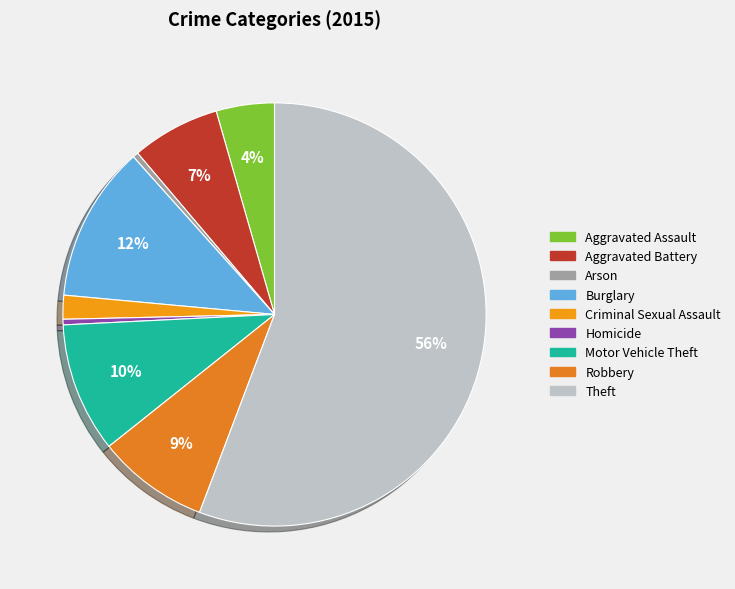

To the nearest percent, what percentage of the pie is Robbery?

9%